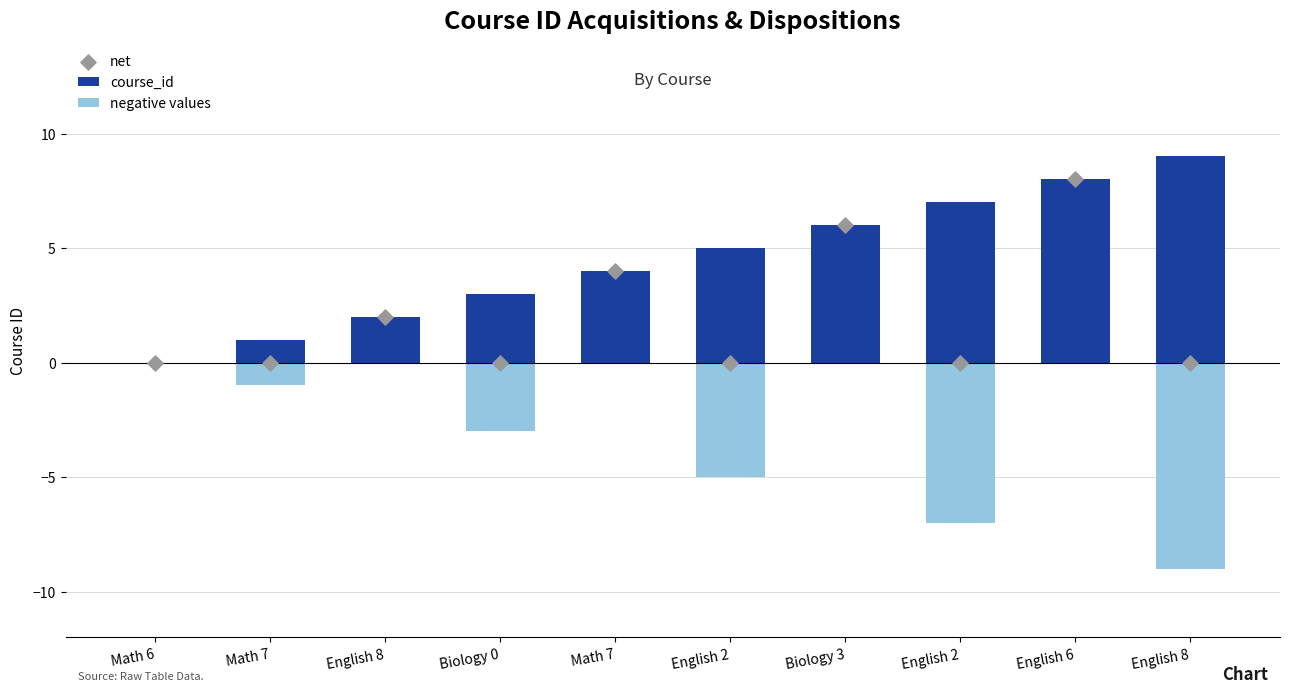

At how many categories does at least one series exceed 6?

3